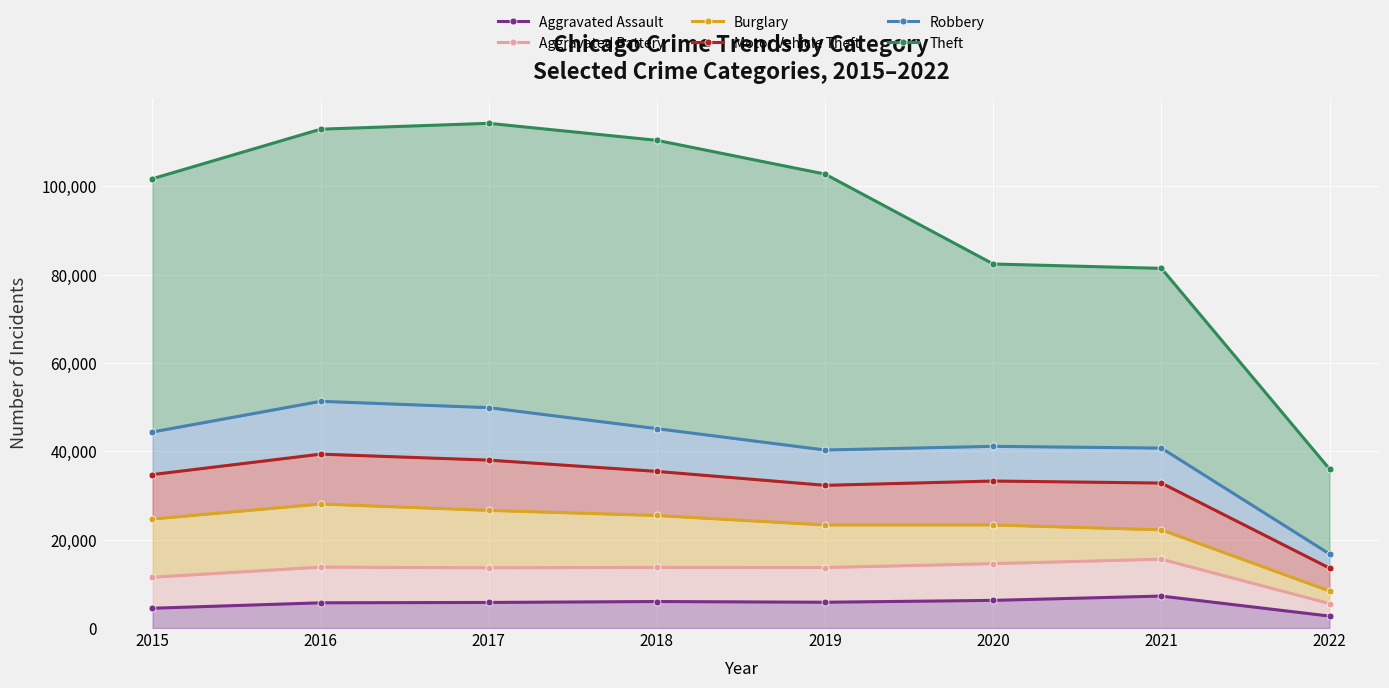

Reading right to left, extract all data points from this chart.

Aggravated Assault: 2022=2704	2021=7238	2020=6263	2019=5840	2018=6001	2017=5793	2016=5712	2015=4480
Aggravated Battery: 2022=5534	2021=15585	2020=14581	2019=13697	2018=13736	2017=13638	2016=13797	2015=11498
Burglary: 2022=8376	2021=22240	2020=23334	2019=23336	2018=25482	2017=26639	2016=28086	2015=24682
Motor Vehicle Theft: 2022=13562	2021=32824	2020=33287	2019=32314	2018=35465	2017=38019	2016=39372	2015=34750
Robbery: 2022=16772	2021=40744	2020=41142	2019=40308	2018=45144	2017=49899	2016=51332	2015=44388
Theft: 2022=35999	2021=81439	2020=82424	2019=102783	2018=110425	2017=114279	2016=112949	2015=101735